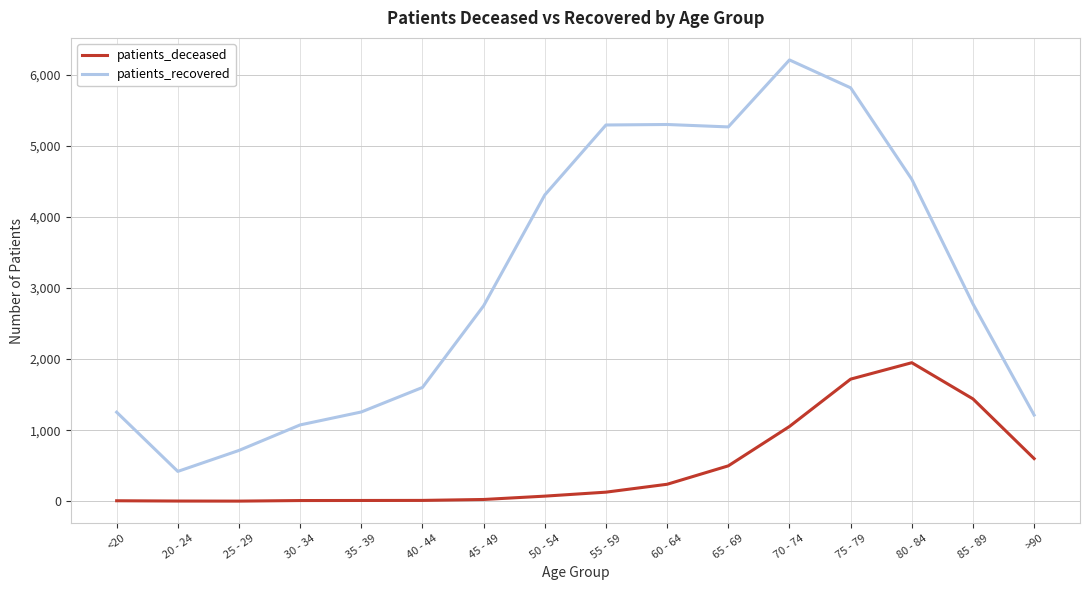

Is this an area chart (filled region under the line)?

No